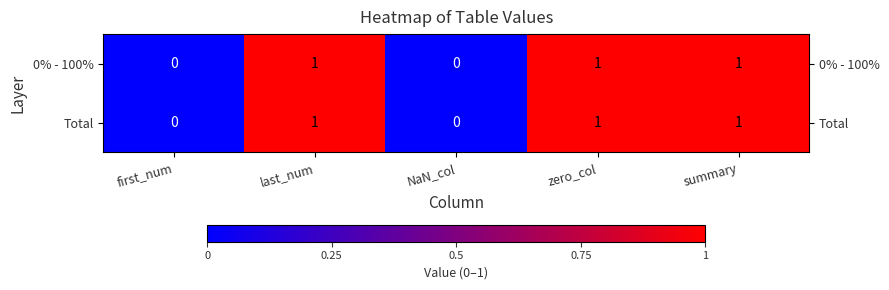

How many Total values are between 0 and 1?

5